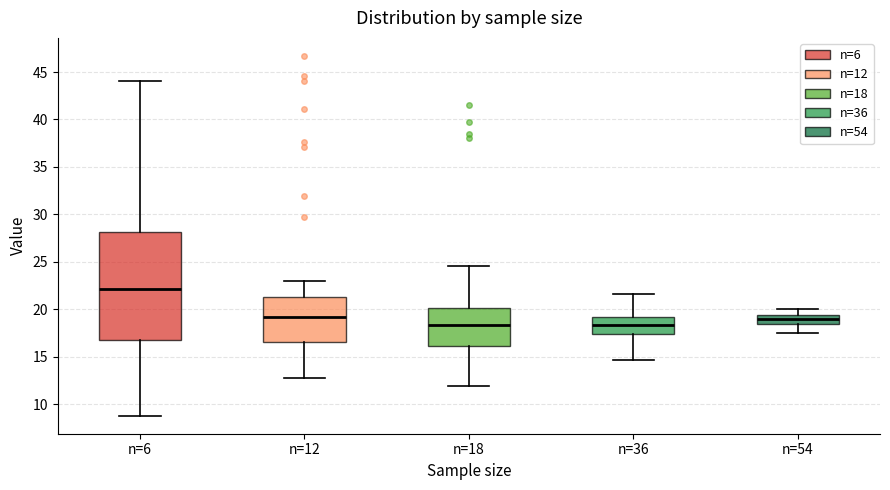

Reading left to right, read every box against the y-axis: the position of its median line, the range the box covers, and the ends of its whiskers. The values are not printed on the chart, so give them approximately, as read against the axis.

n=6: median 22.0, box 16.5 to 28.0, whiskers 9.0 to 44.0
n=12: median 19.0, box 16.5 to 21.5, whiskers 13.0 to 23.0
n=18: median 18.5, box 16.0 to 20.0, whiskers 12.0 to 24.5
n=36: median 18.5, box 17.5 to 19.0, whiskers 14.5 to 21.5
n=54: median 19.0, box 18.5 to 19.5, whiskers 17.5 to 20.0